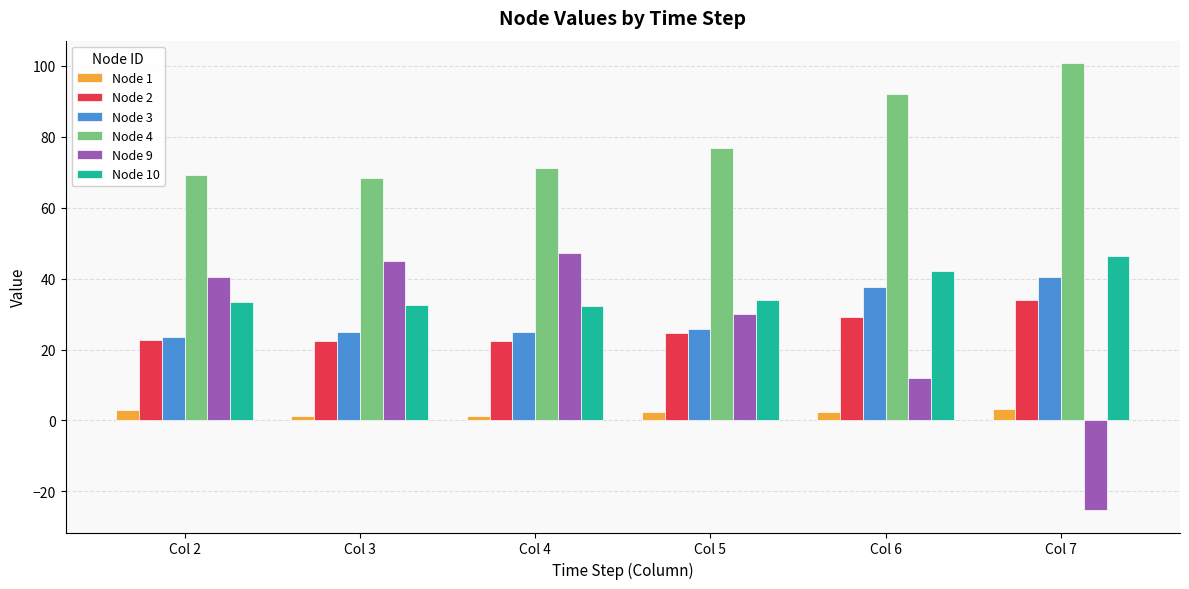

How many values in the Node 2 series exceed 24?

3